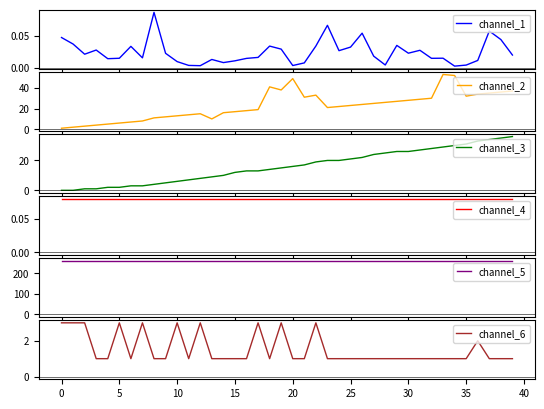

True or false: channel_3 and channel_6 cross at least once.

True